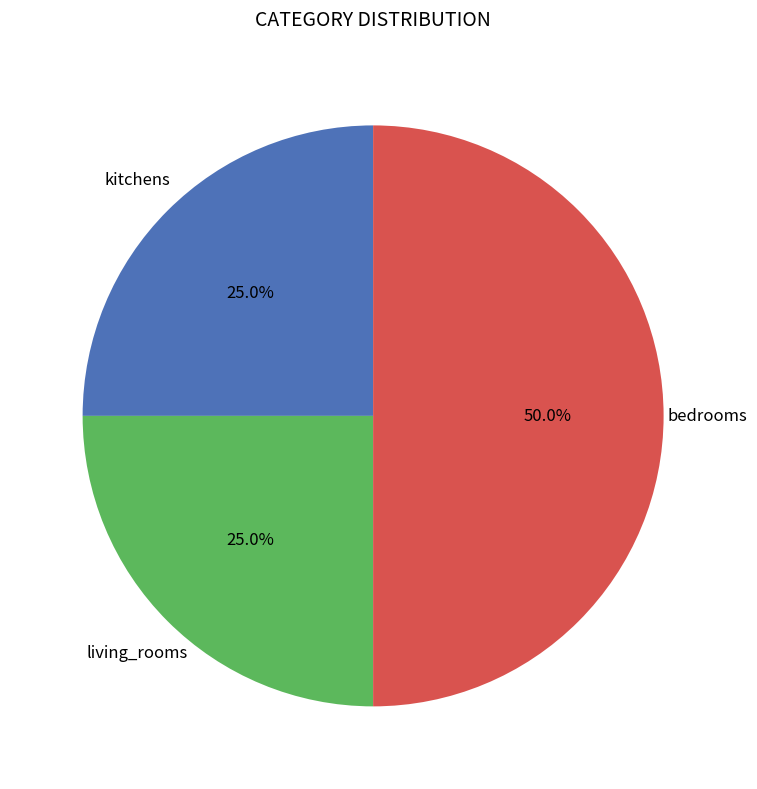

Does living_rooms represent more than half of the total?

No